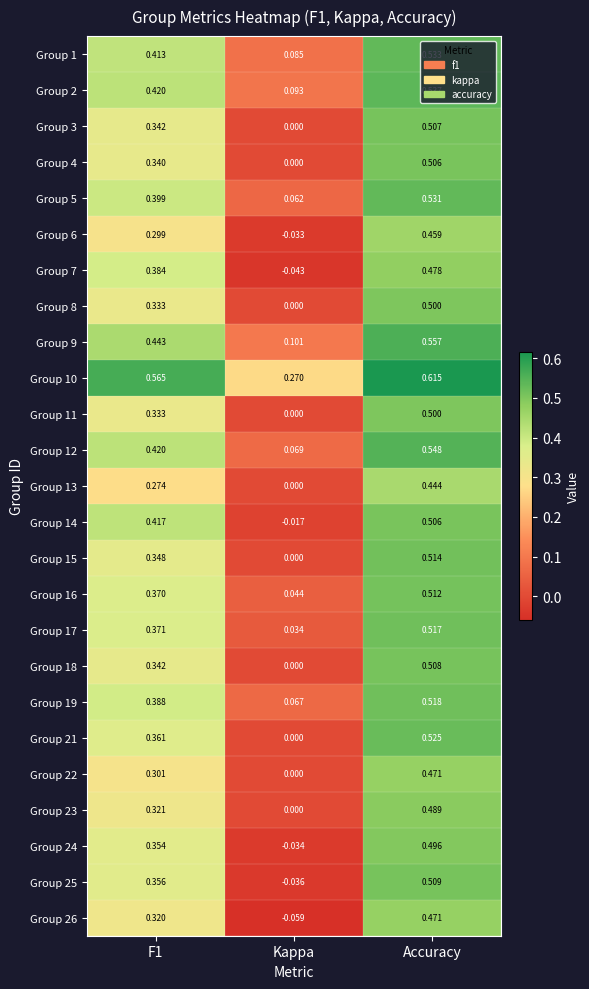

Where is Group 7 nearest to the value 0?

Kappa